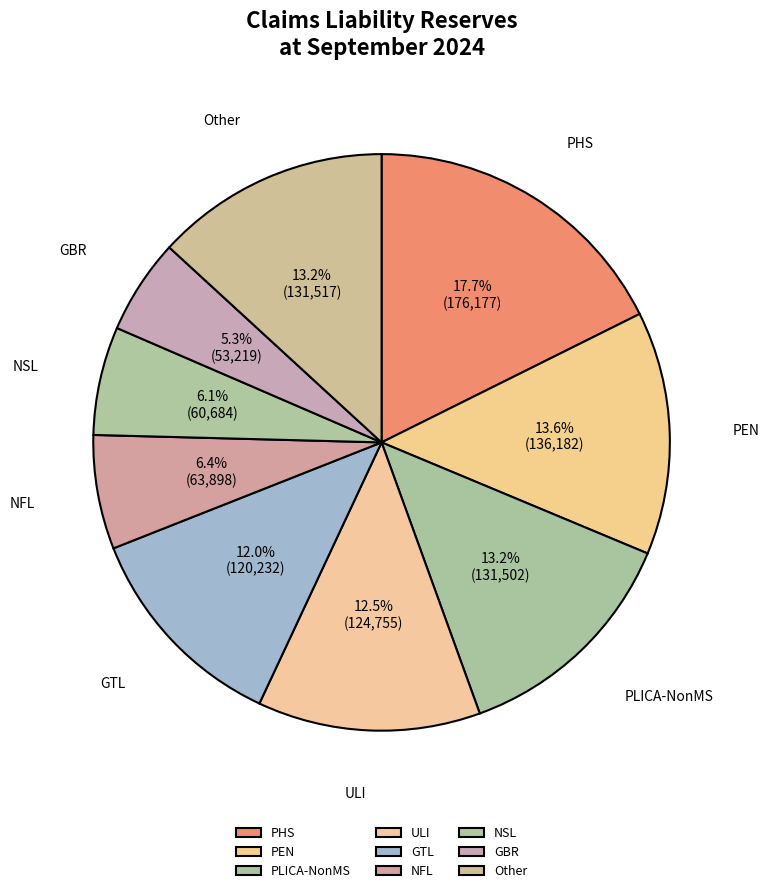

What is the smallest slice in the pie chart?

GBR